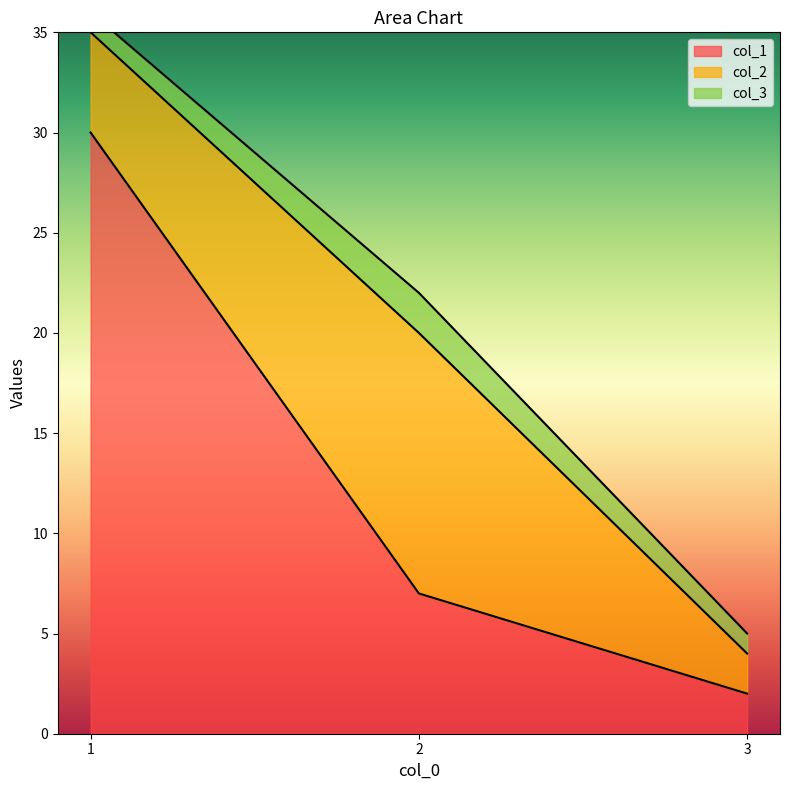

What are all the series names shown in the legend?

col_1, col_2, col_3